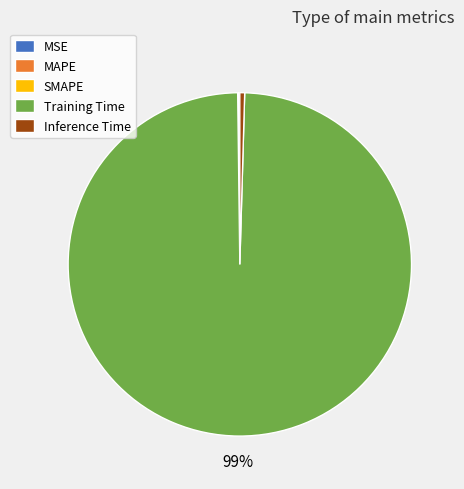

Do Inference Time and Training Time together represent more than half of the pie?

Yes